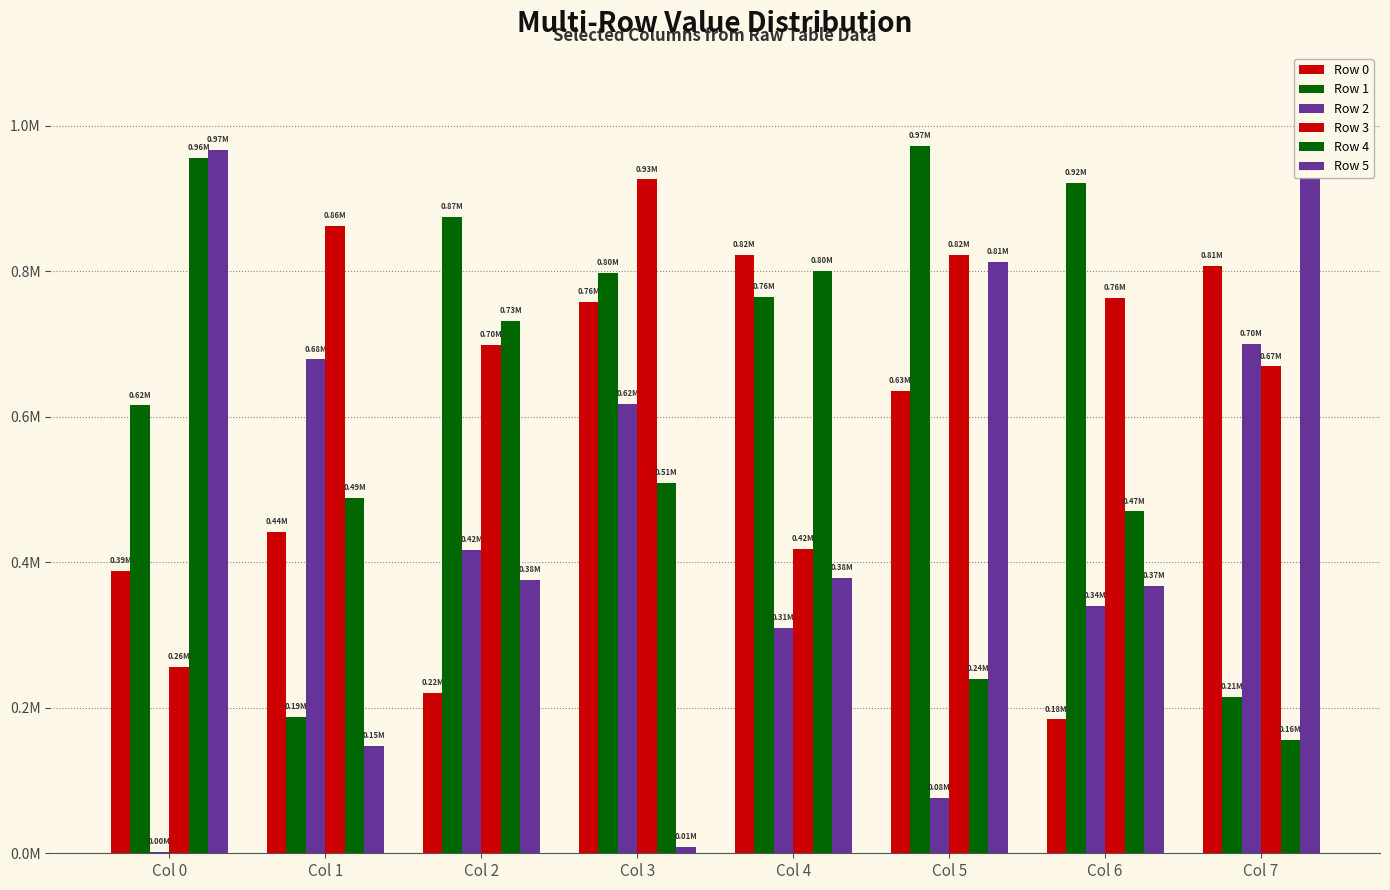

Rank the series by their maximum value, from highest to lowest.

Row 1, Row 5, Row 4, Row 3, Row 0, Row 2